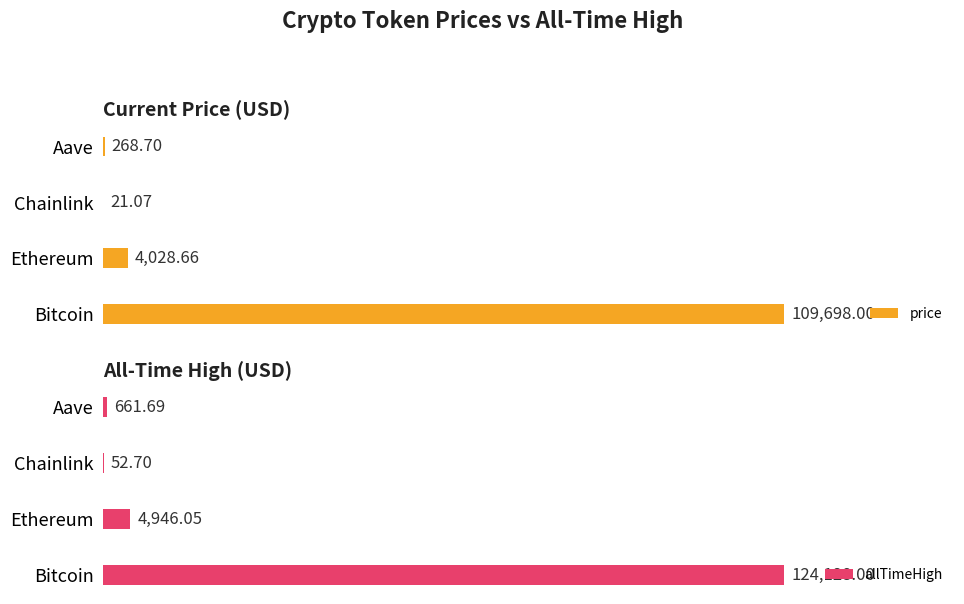

Count the number of data series in this chart.

2